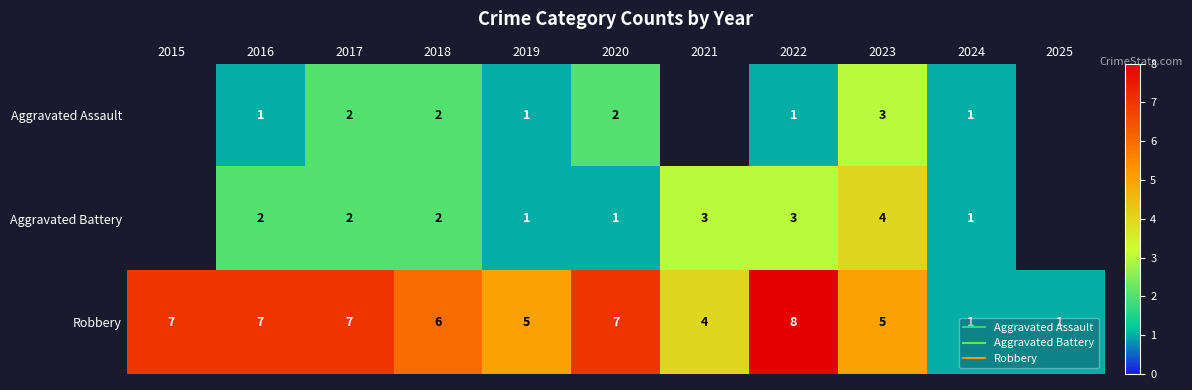

How many positive values does the Aggravated Battery series have?

9